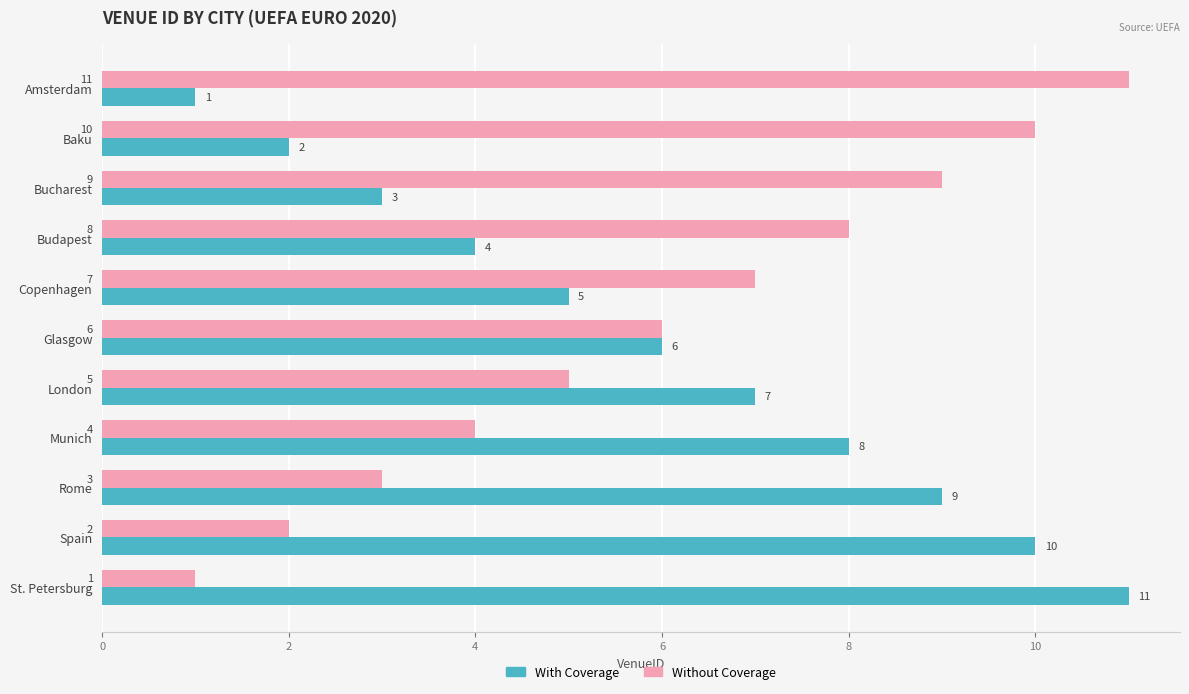

What is the average value of the With Coverage series?

6